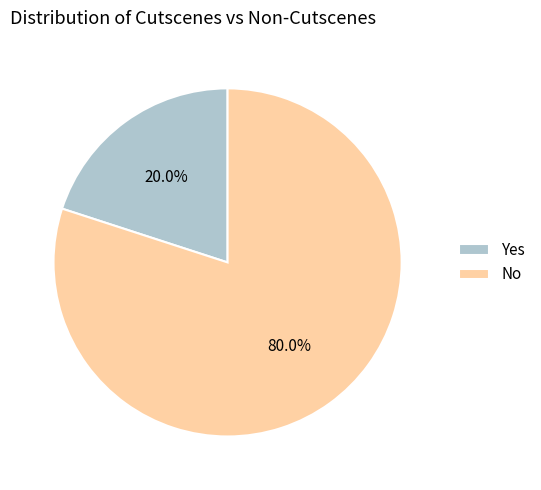

To the nearest percent, what is the average slice percentage?

50%